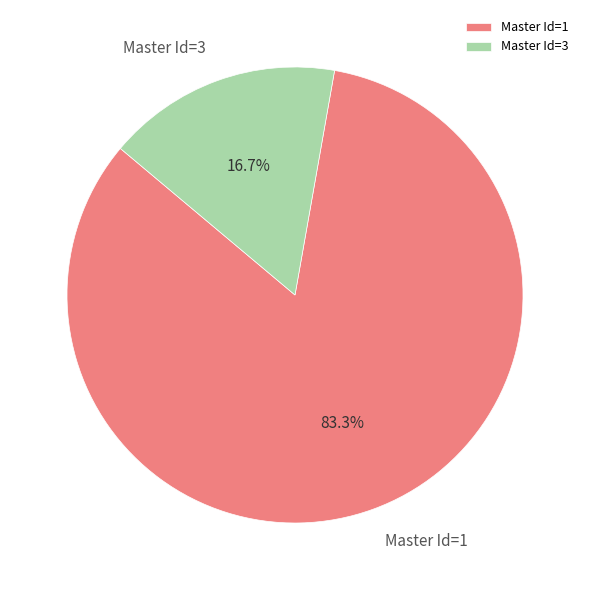

Count the number of slices in the pie.

2